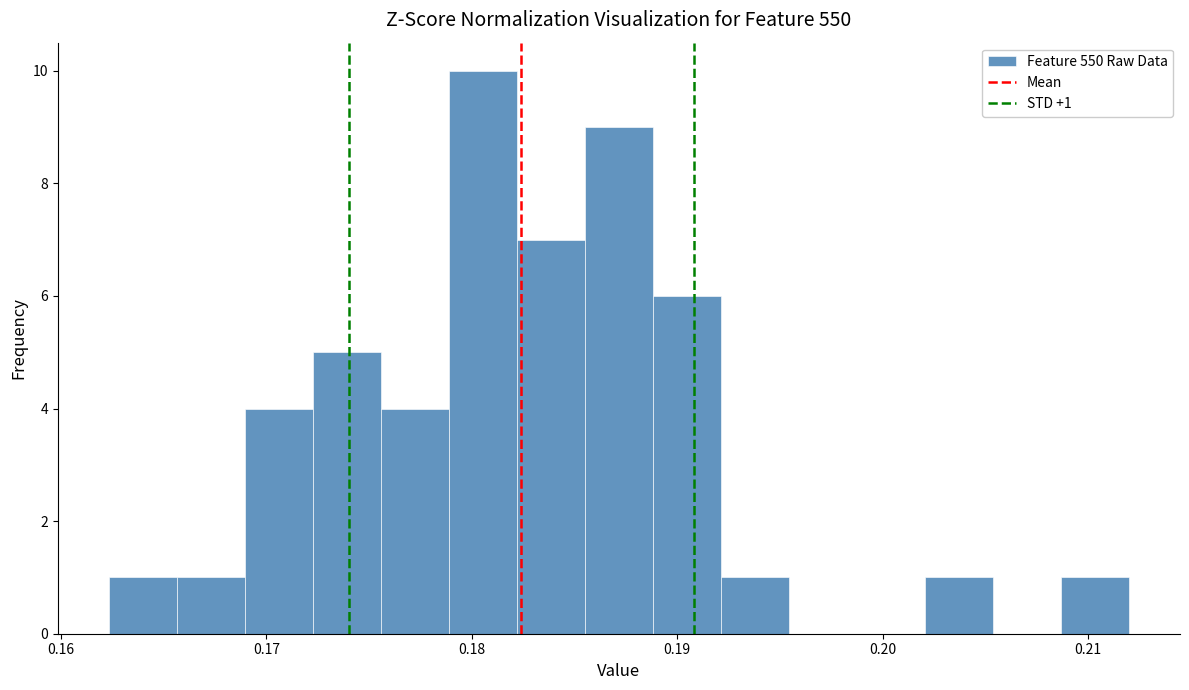

Read against the x-axis, roughly where is the centre of the tallest bar?

0.181